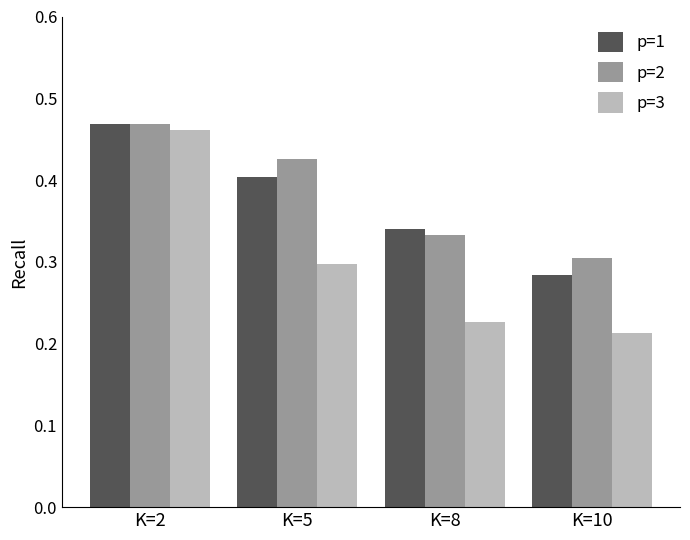

Is the value of p=1 at K=10 greater than the value of p=2 at K=2?

No